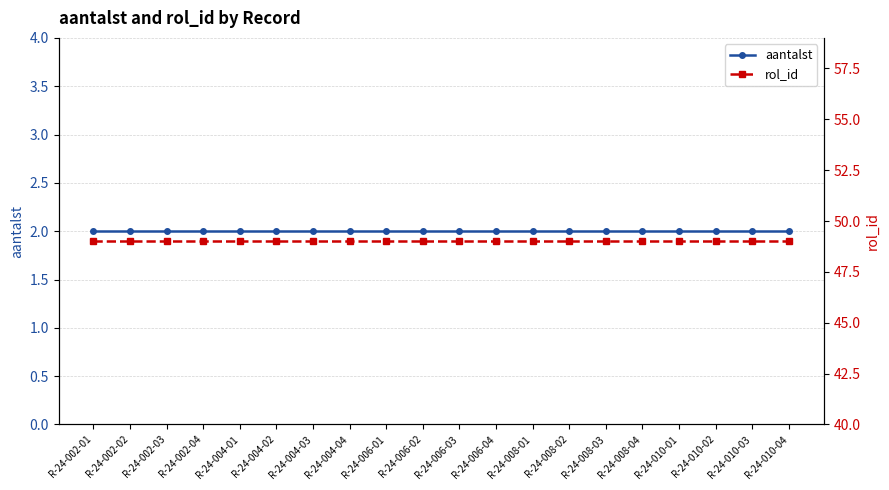

Reading right to left, list all the values displayed in this chart.

aantalst: 2	2	2	2	2	2	2	2	2	2	2	2	2	2	2	2	2	2	2	2
rol_id: 49	49	49	49	49	49	49	49	49	49	49	49	49	49	49	49	49	49	49	49